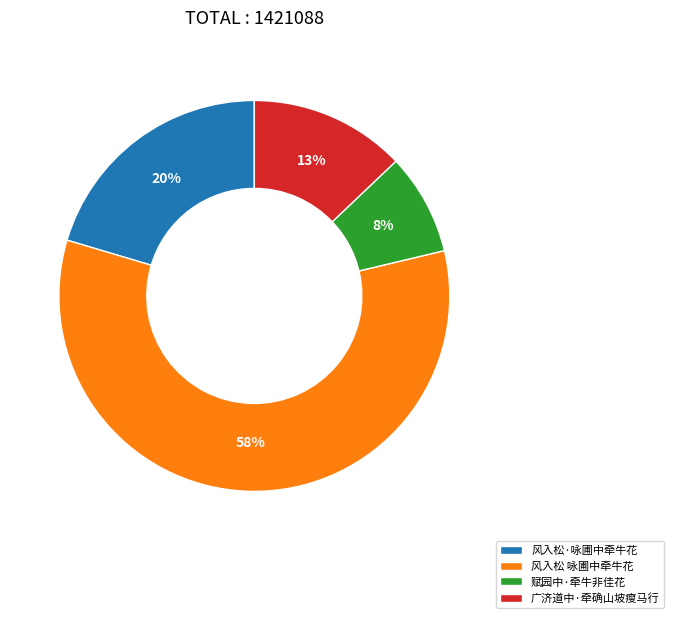

Which slice is the largest?

风入松 咏圃中牵牛花